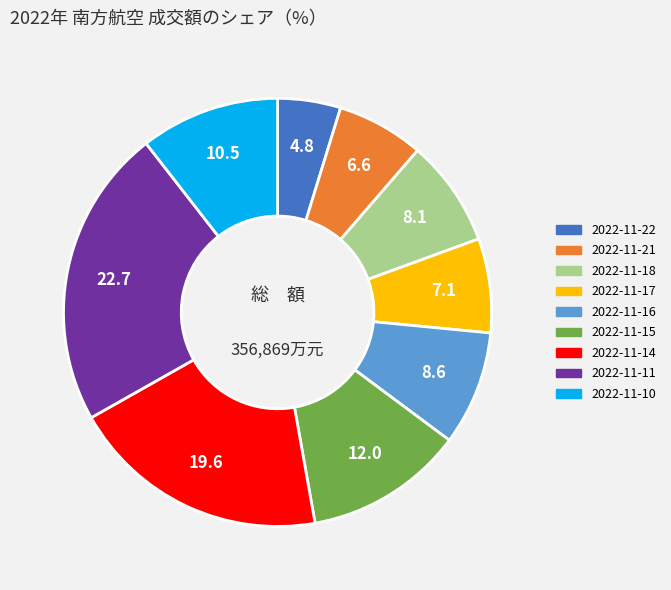

True or false: 2022-11-16 accounts for 1% of the total.

False